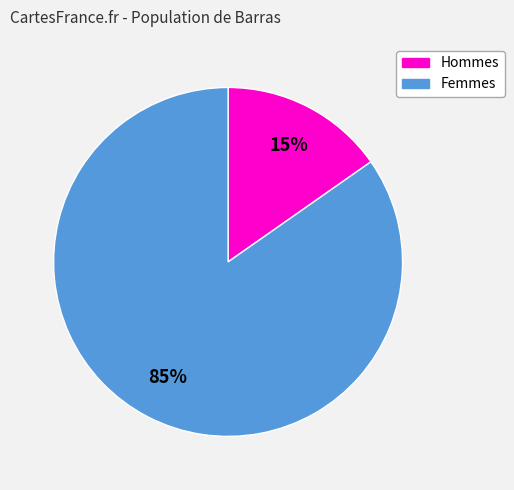

Is there a majority slice in this chart?

Yes